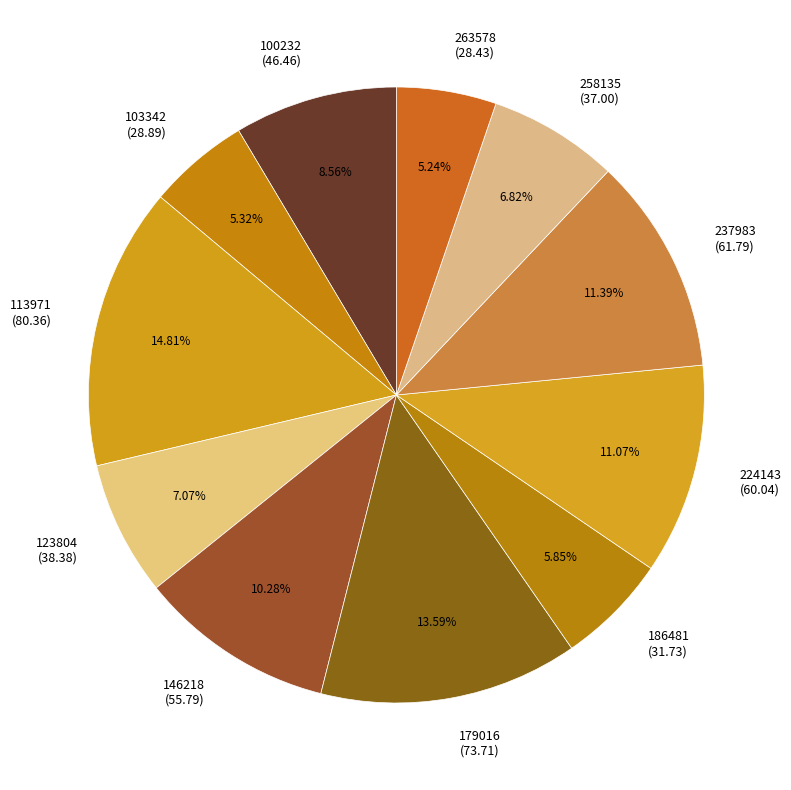

What percentage is the 146218 slice, to the nearest percent?

10%